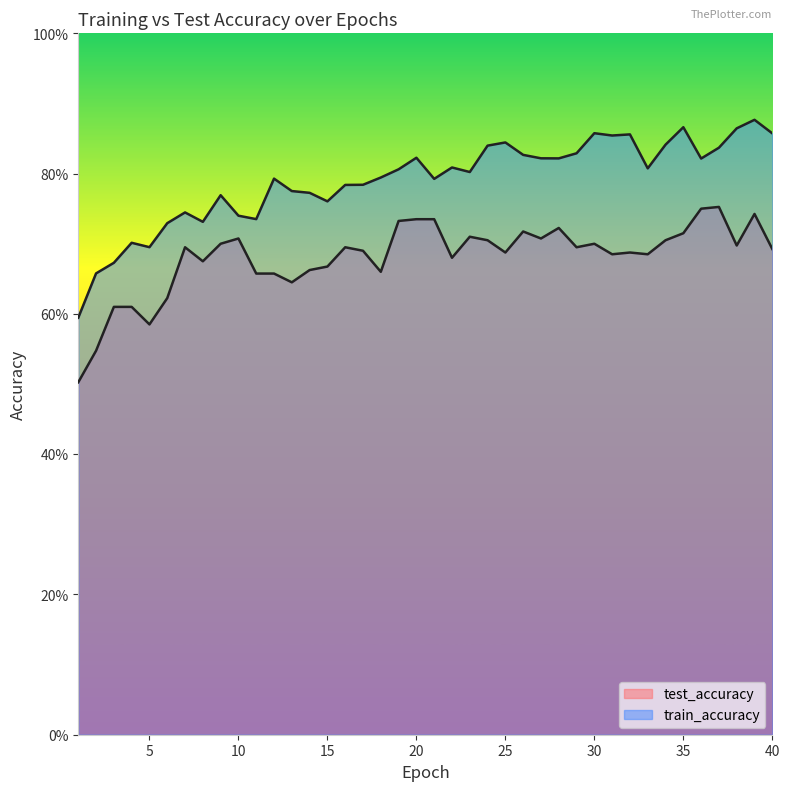

True or false: test_accuracy and train_accuracy intersect in this chart.

False